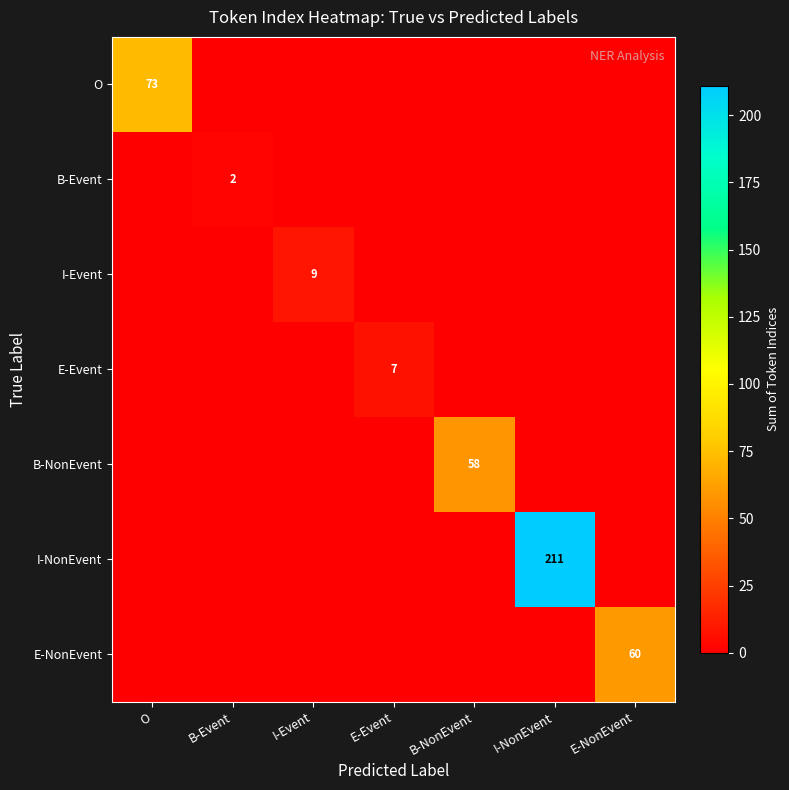

Rank the series by their maximum value, from lowest to highest.

B-Event, E-Event, I-Event, B-NonEvent, E-NonEvent, O, I-NonEvent